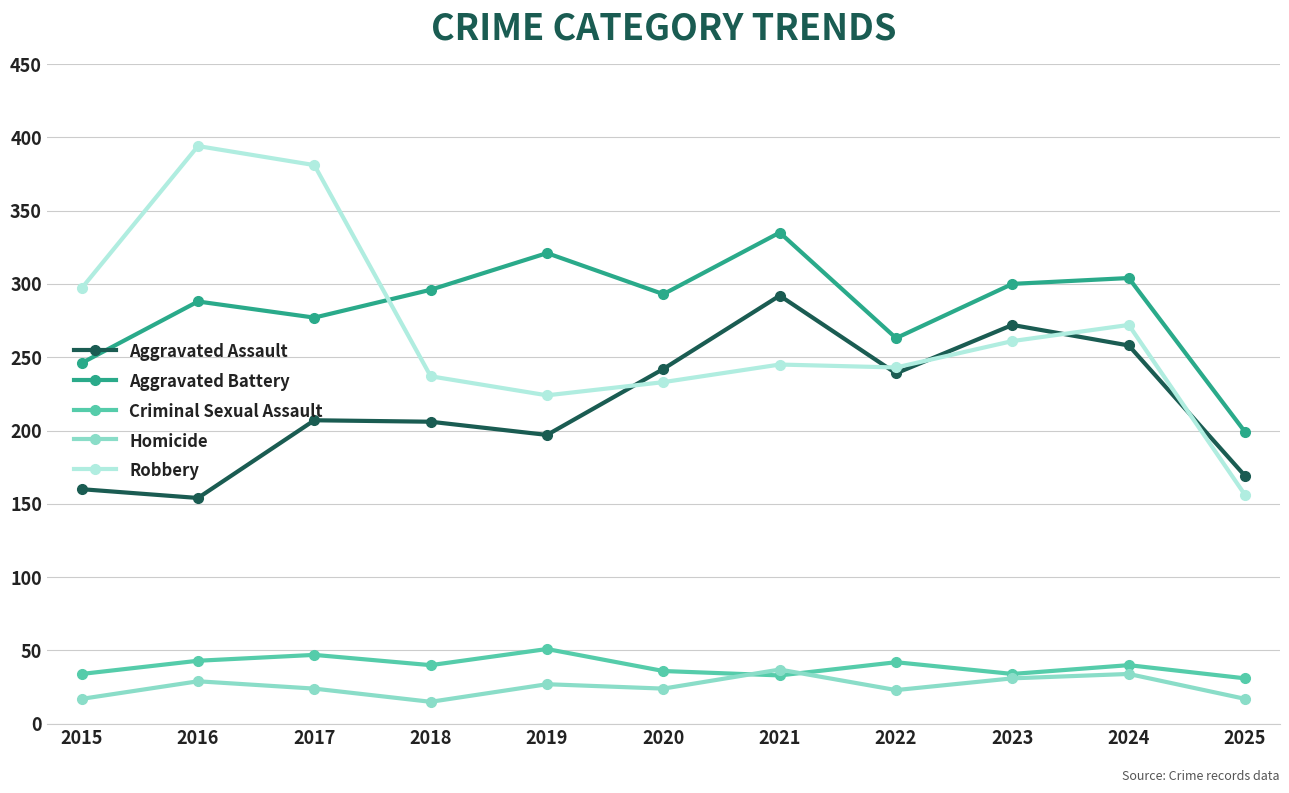

Which series changed the most between 2016 and 2018?

Robbery